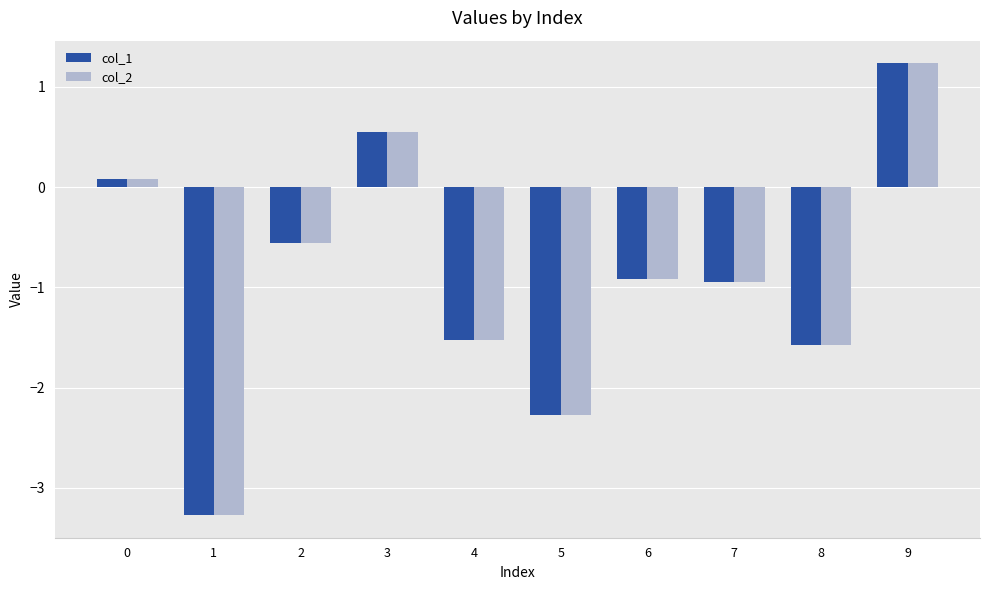

How many data points in col_2 are above 0?

3